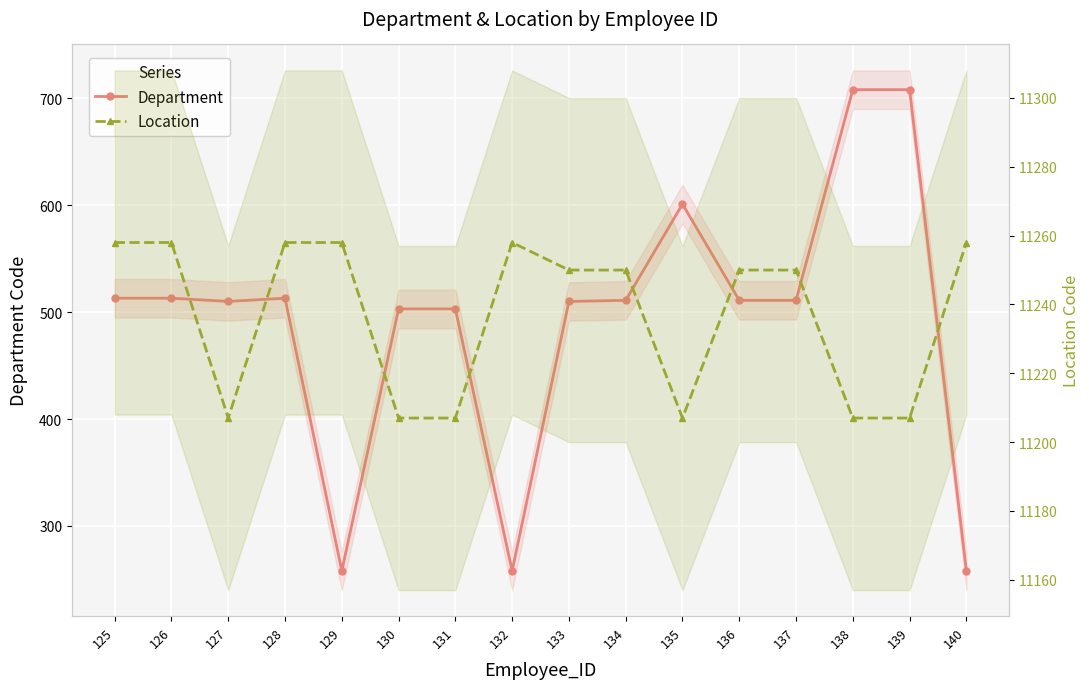

At which category does the chart reach its peak across all series?

125